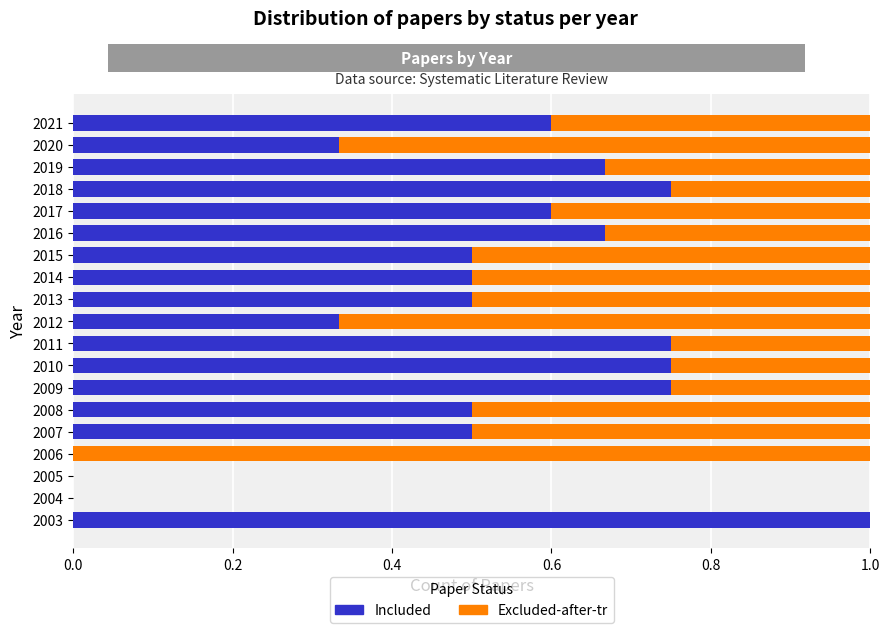

What is the maximum value for Included?

1.0